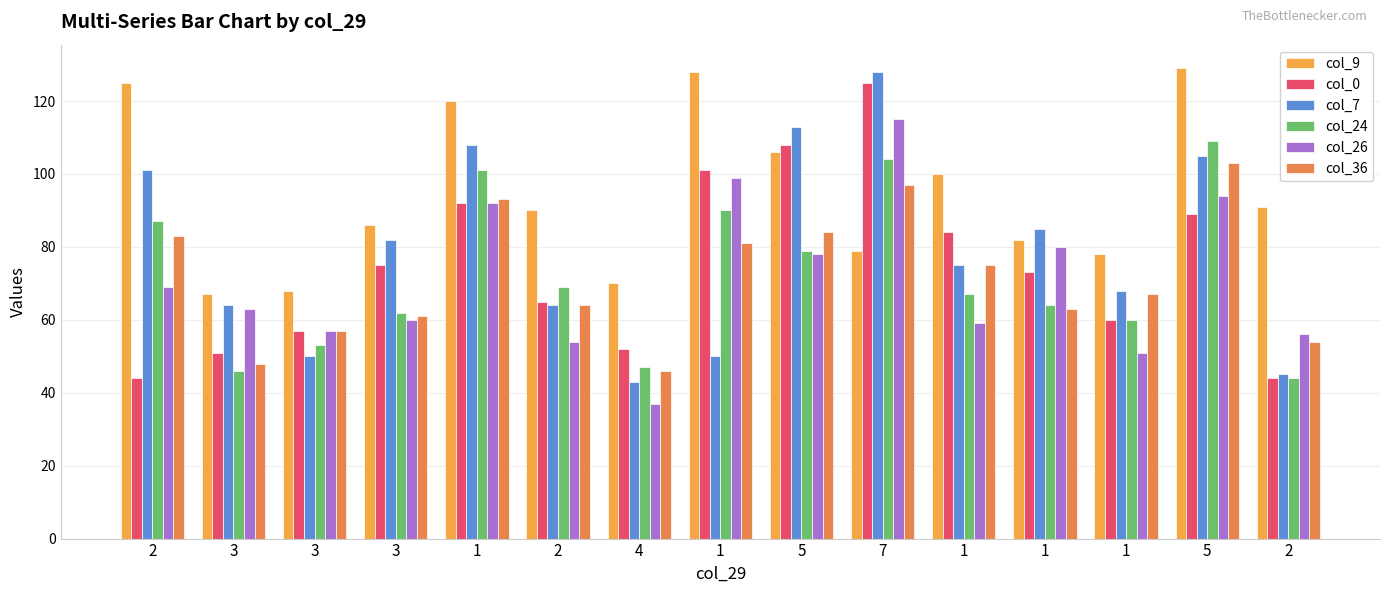

At 1, list the series in order from largest to smallest.

col_9, col_7, col_24, col_36, col_0, col_26